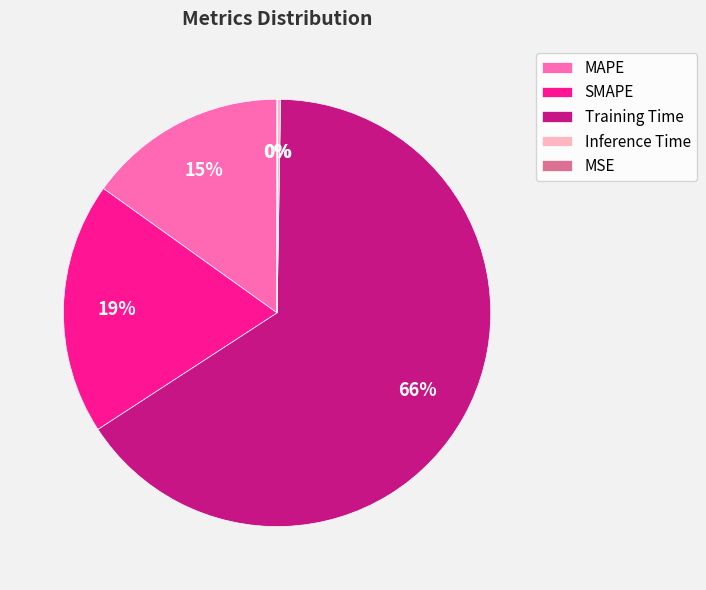

Which has a higher value, SMAPE or Training Time?

Training Time